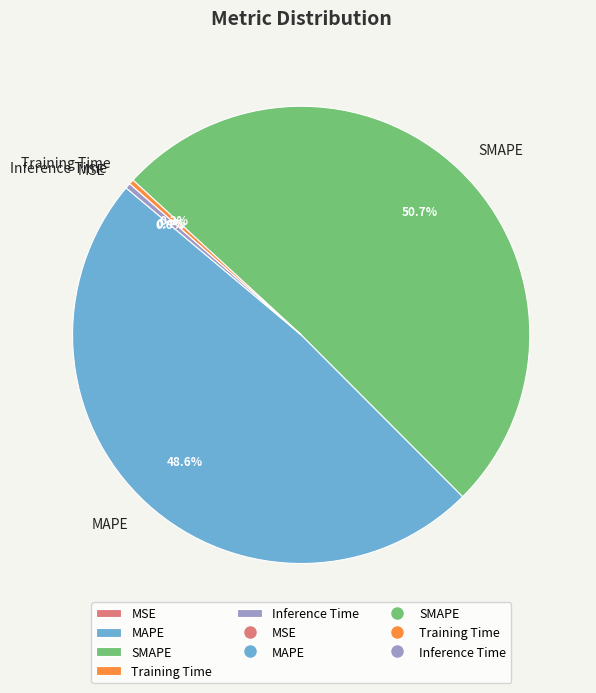

Which category has the biggest portion of the pie?

SMAPE